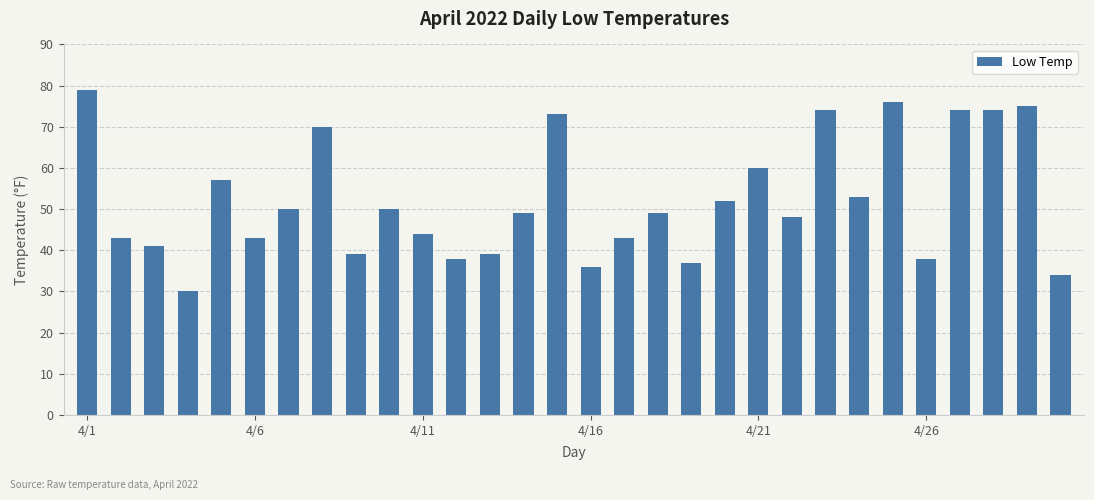

What is the greatest value displayed?

79